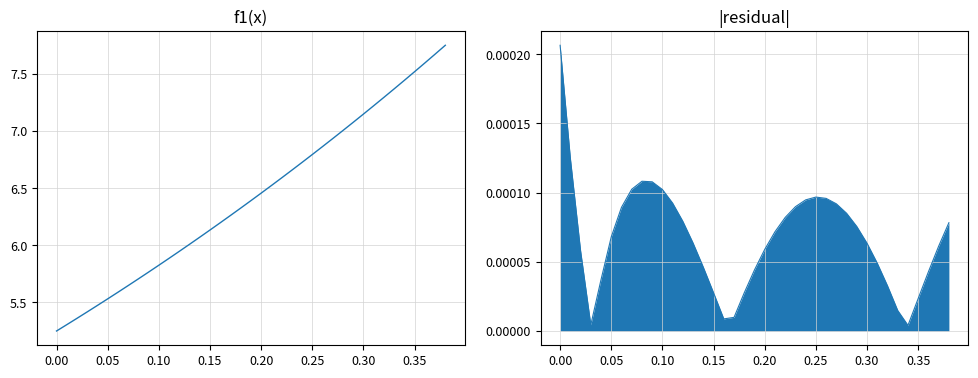

What is the difference between the second highest and minimum values?

2.4